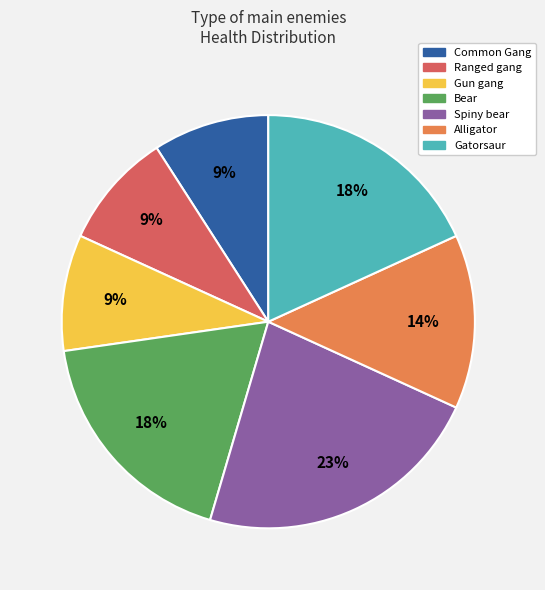

Between Gatorsaur and Spiny bear, which is larger?

Spiny bear